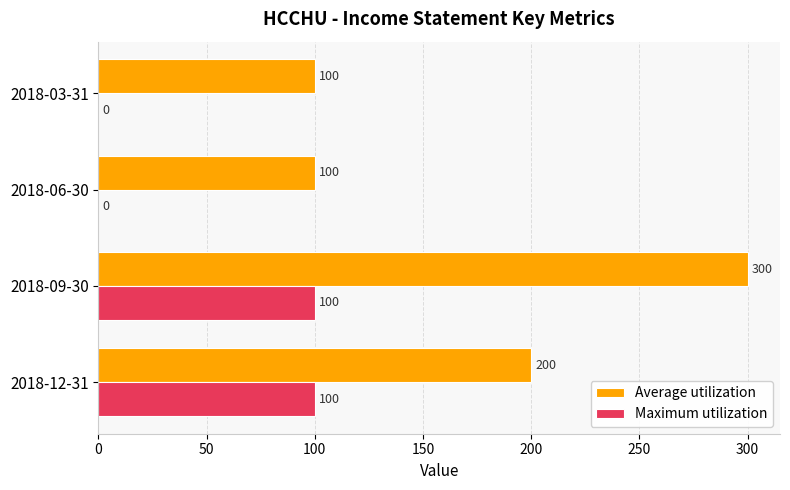

Which series changed the most between 2018-09-30 and 2018-06-30?

Average utilization